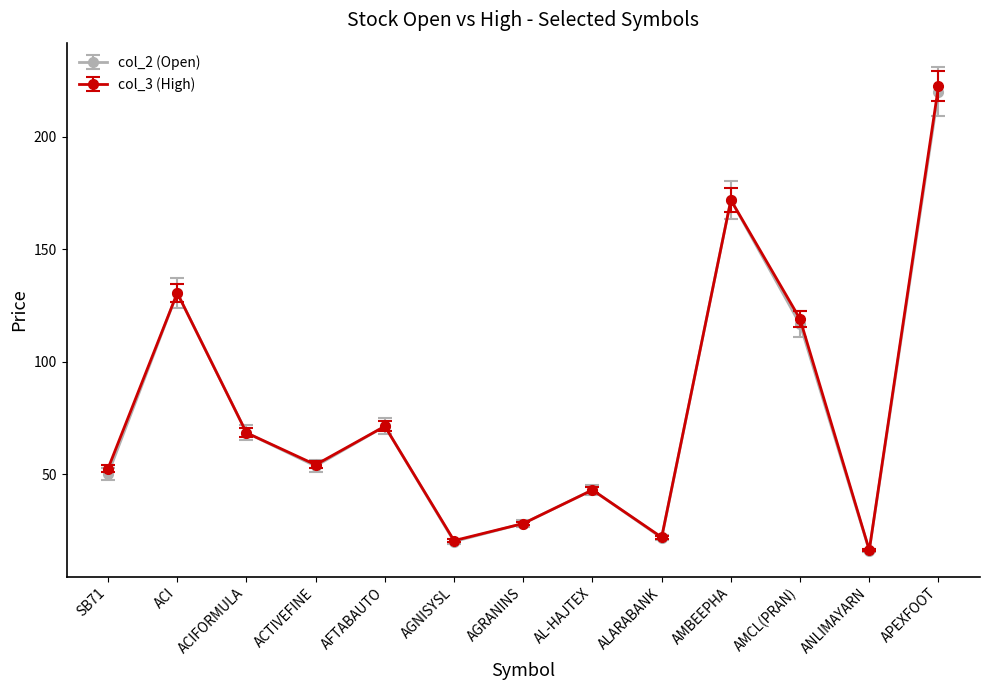

Where is the first local maximum for col_2 (Open)?

ACI